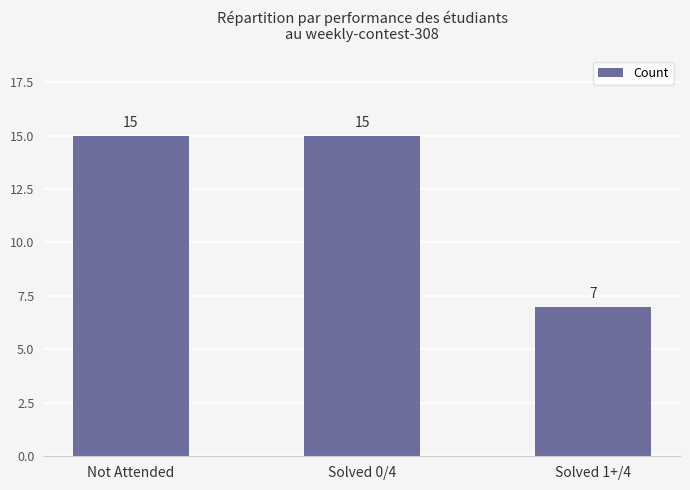

Is it true that the value at Not Attended is 15?

True